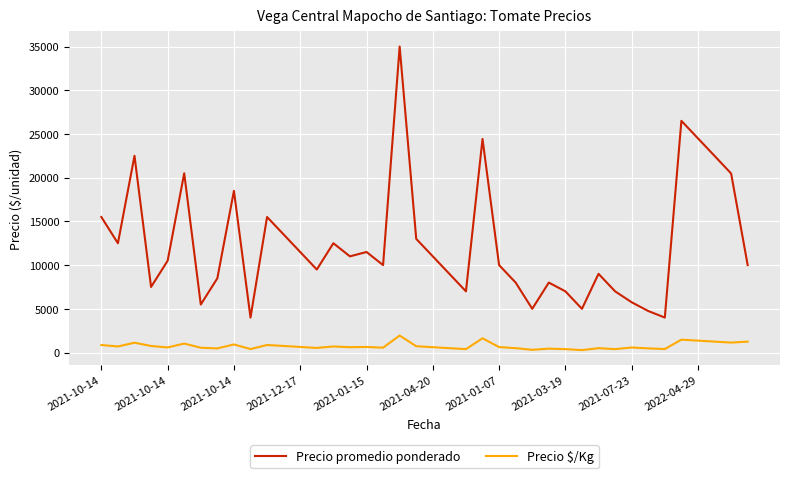

True or false: Precio promedio ponderado and Precio $/Kg cross at least once.

False